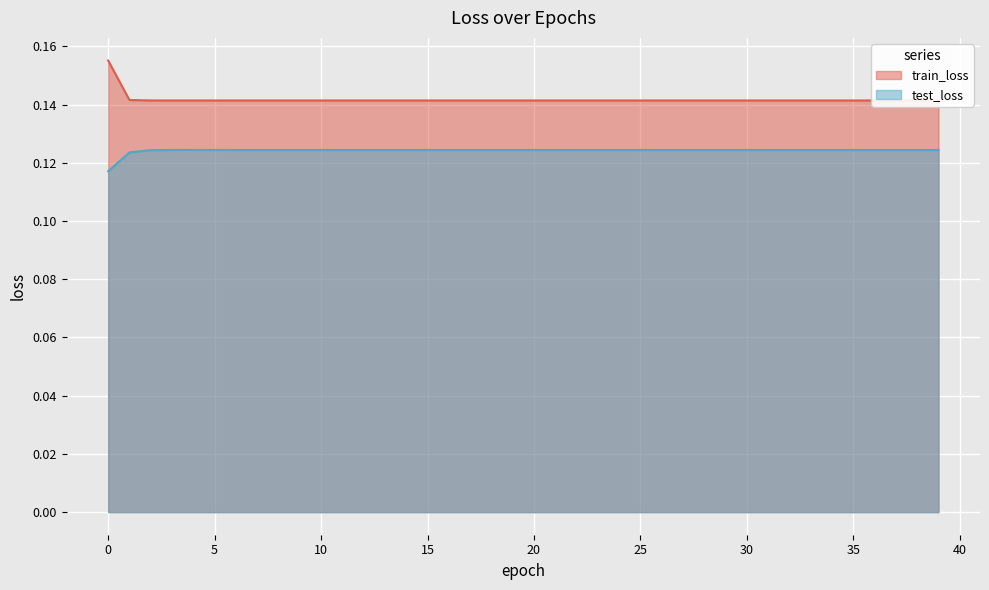

Is it true that train_loss equals 0.1 at 29?

True